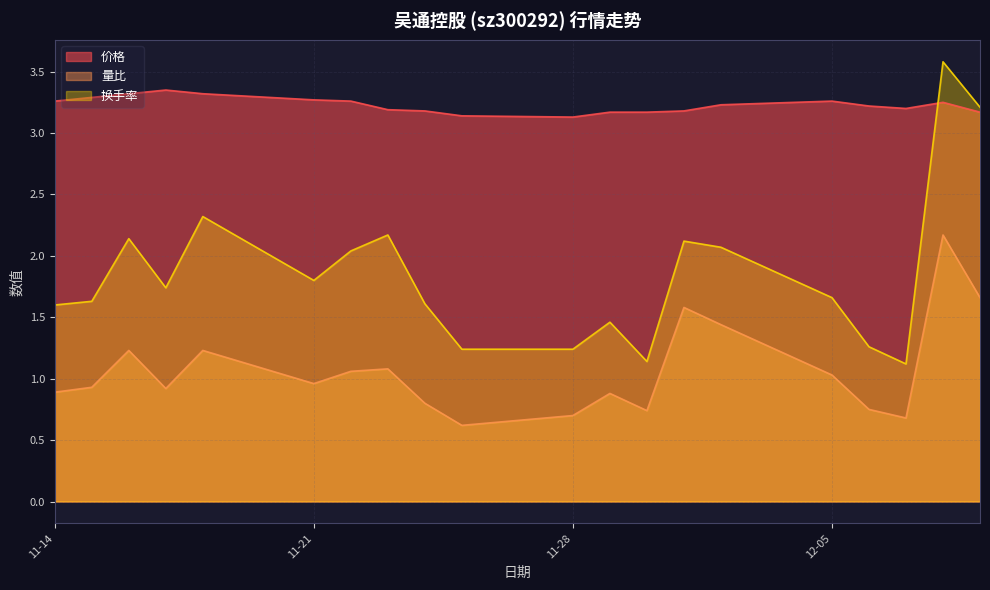

At which category is the sum across all series the highest?

2022-12-08